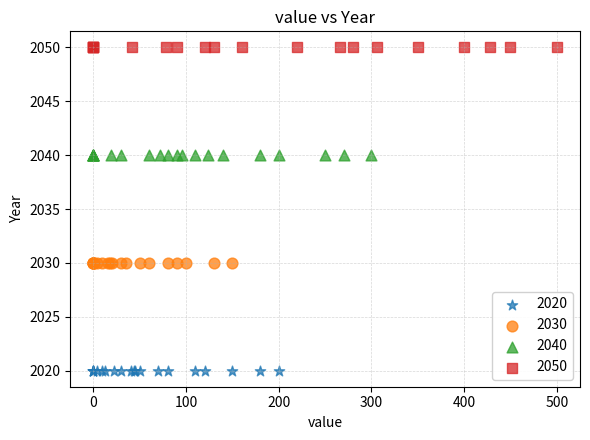

Which series reaches the minimum Y coordinate?

2020